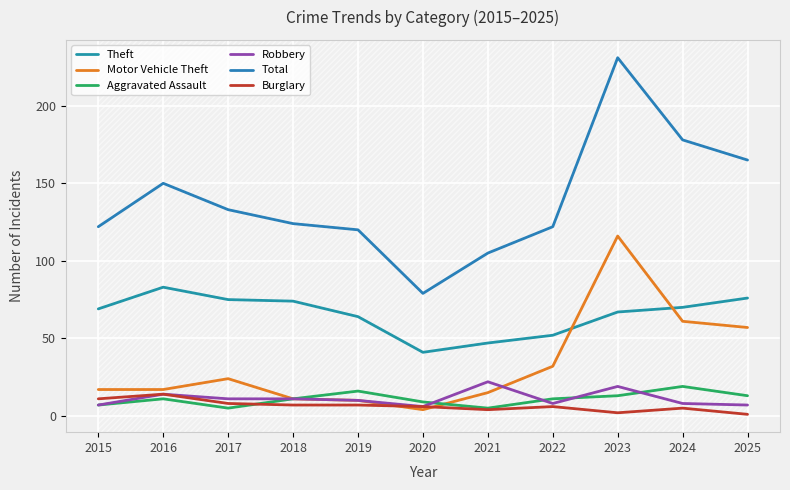

Which category has the lowest value across all series?

2025